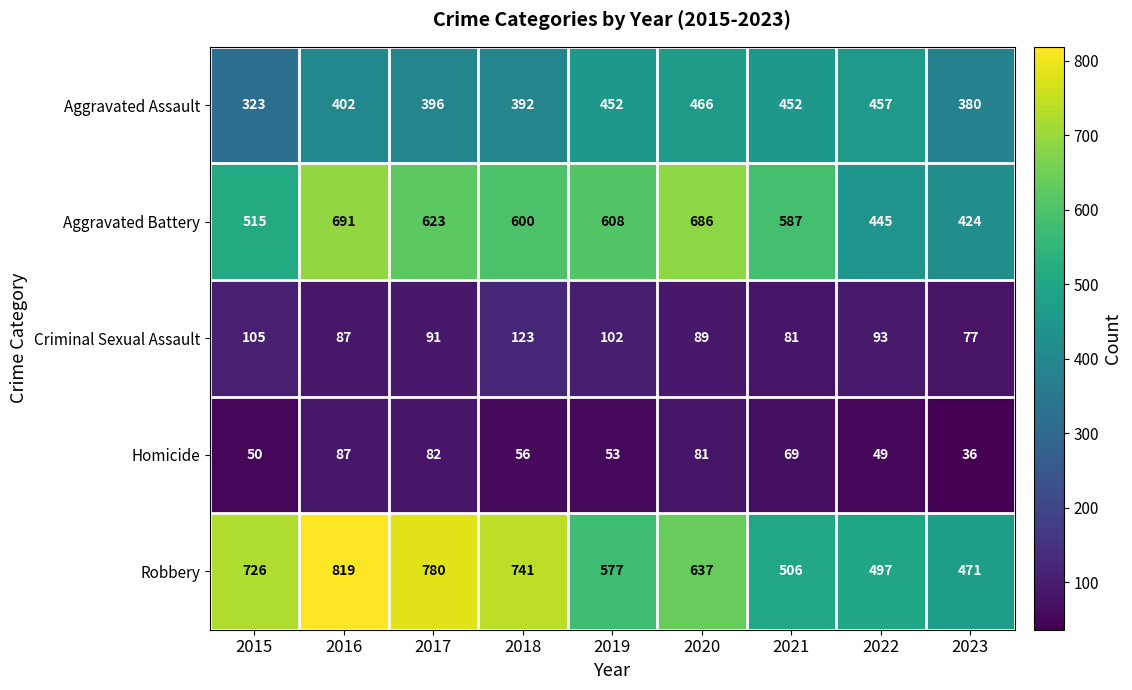

At how many categories does at least one series exceed 625?

5